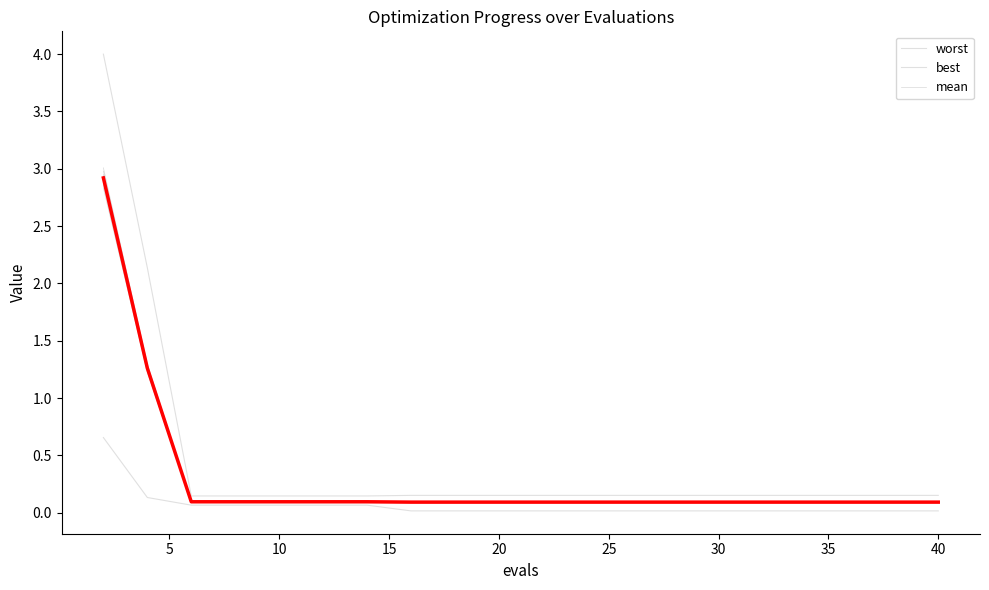

True or false: worst has a value of 0.2 at 35.

False